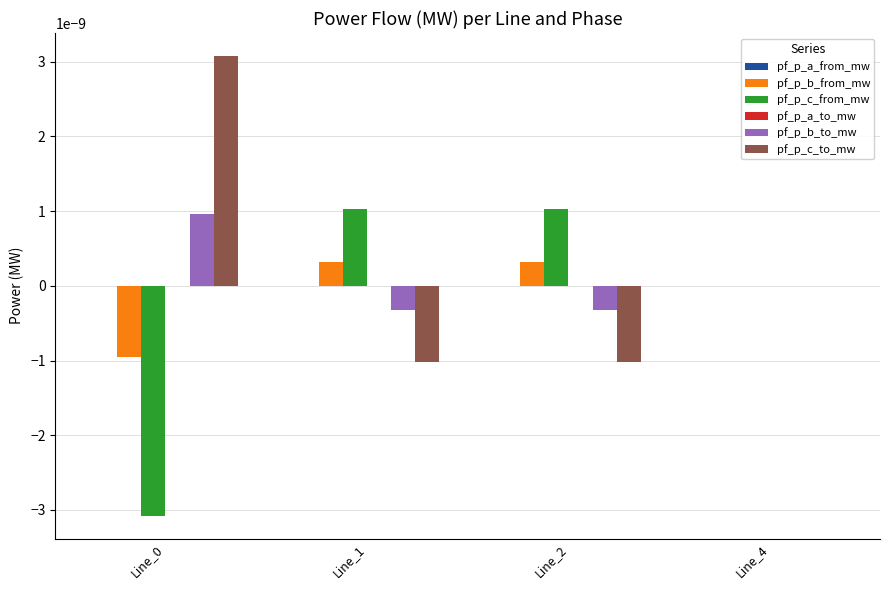

The value of pf_p_b_to_mw at Line_1 is -0.0. True or false?

True